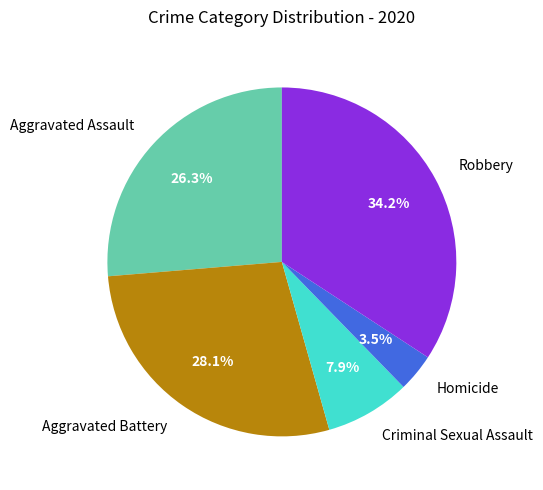

Does any single category account for the majority?

No